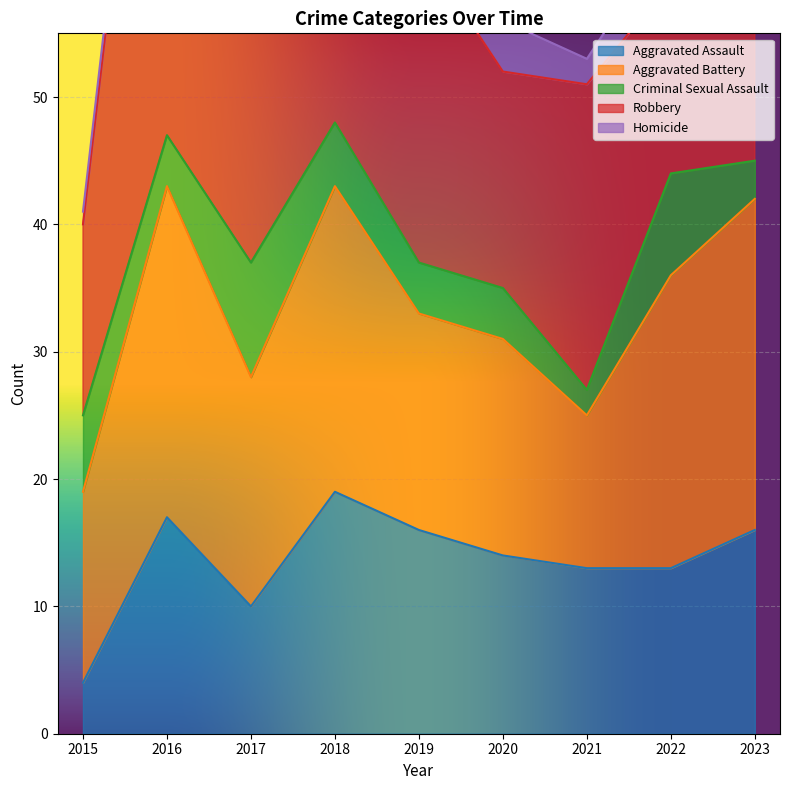

How many interior local valleys does the Criminal Sexual Assault series have?

2